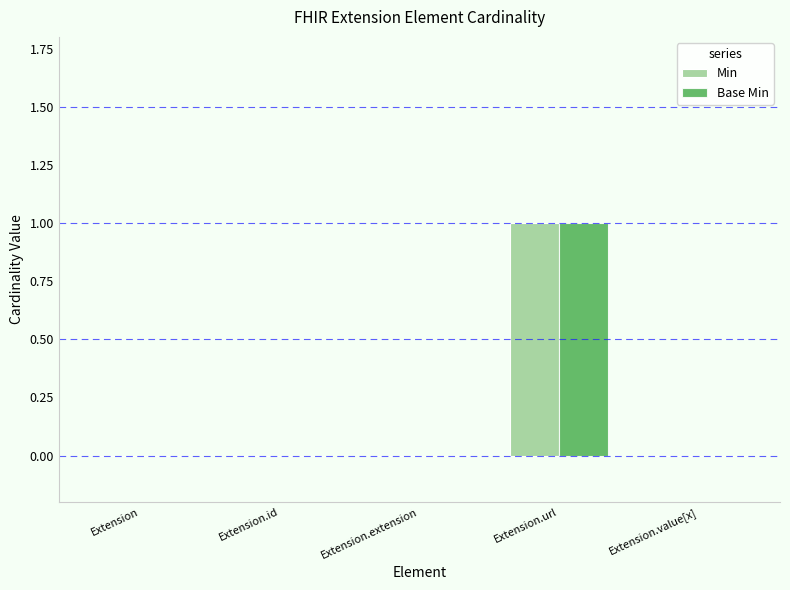

At which category is the sum across all series the highest?

Extension.url